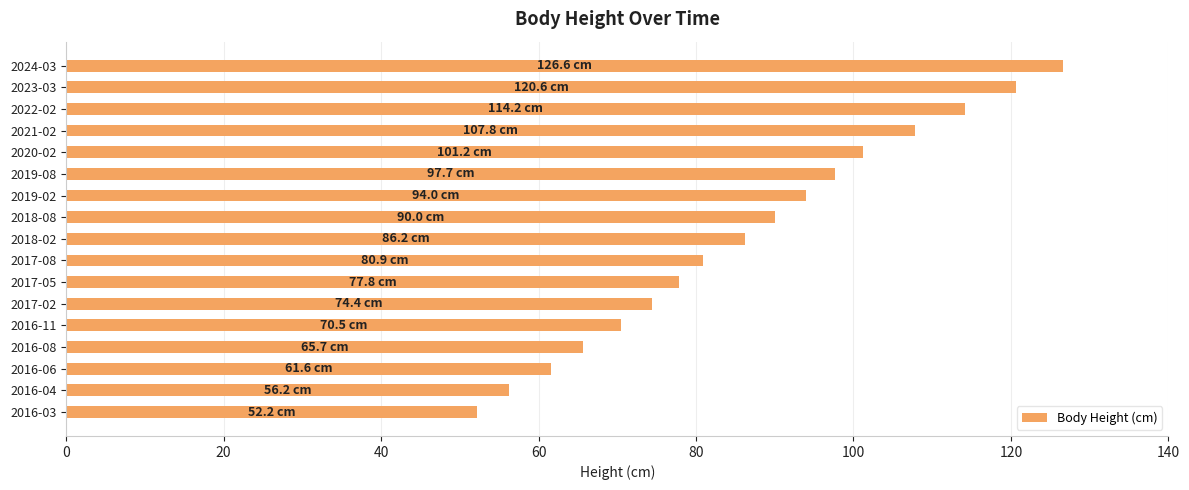

Does the chart contain stacked bars?

No